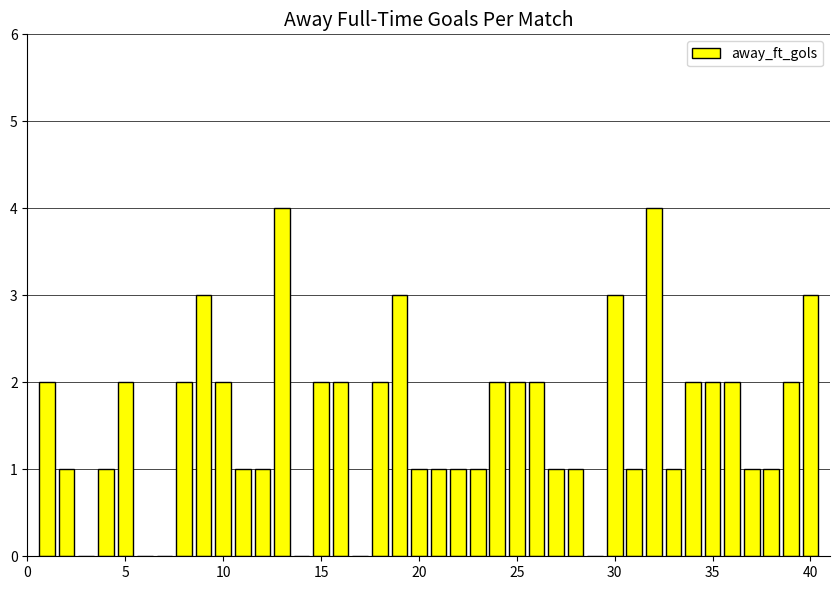

What is the sum of all values?

62